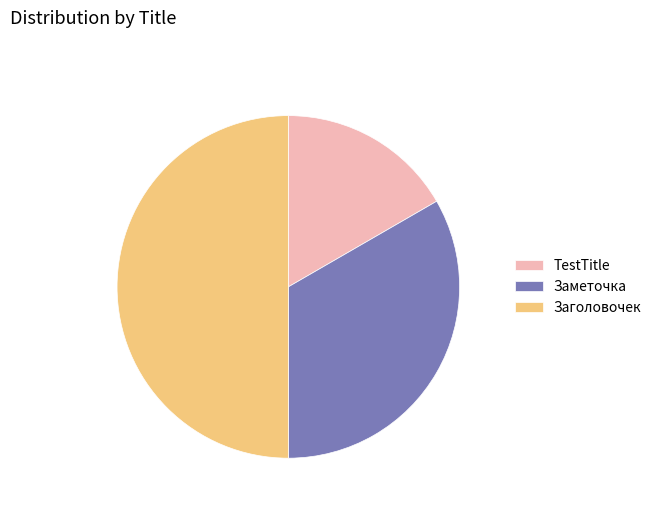

Is the sum of Заголовочек and TestTitle greater than half?

Yes